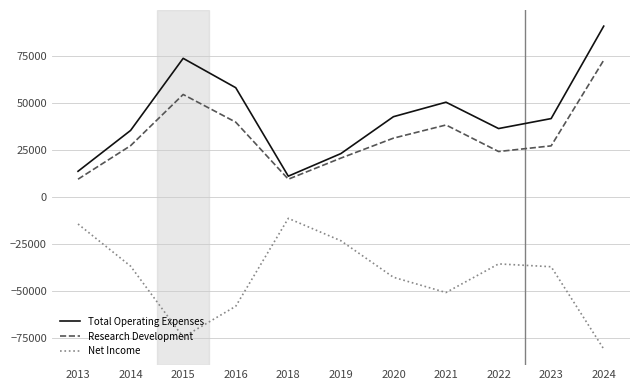

What is the approximate value of Net Income at 2024, to the nearest 100?

-80600